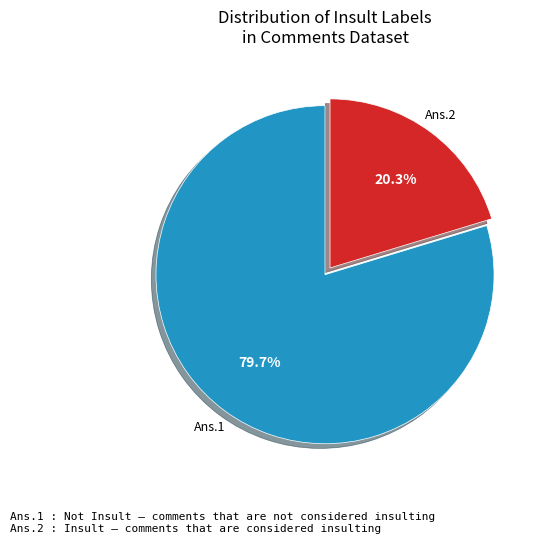

Count the number of slices in the pie.

2